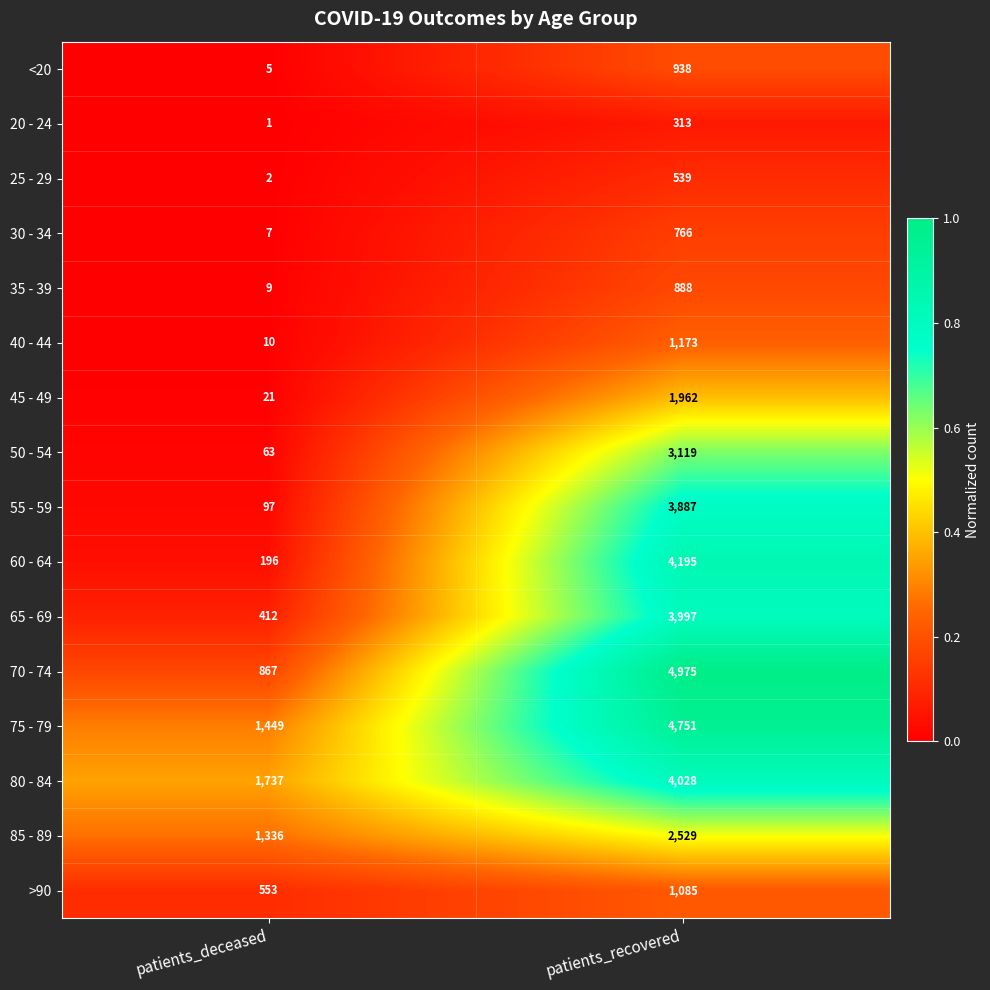

What is the sum of the 45 - 49 values at patients_recovered and patients_deceased?

1983